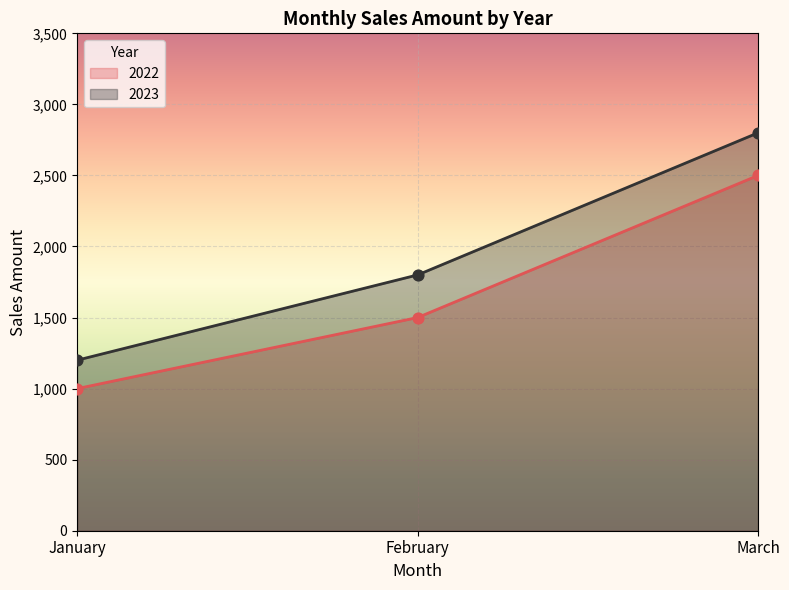

Is the value of 2023 at March greater than the value of 2022 at January?

Yes